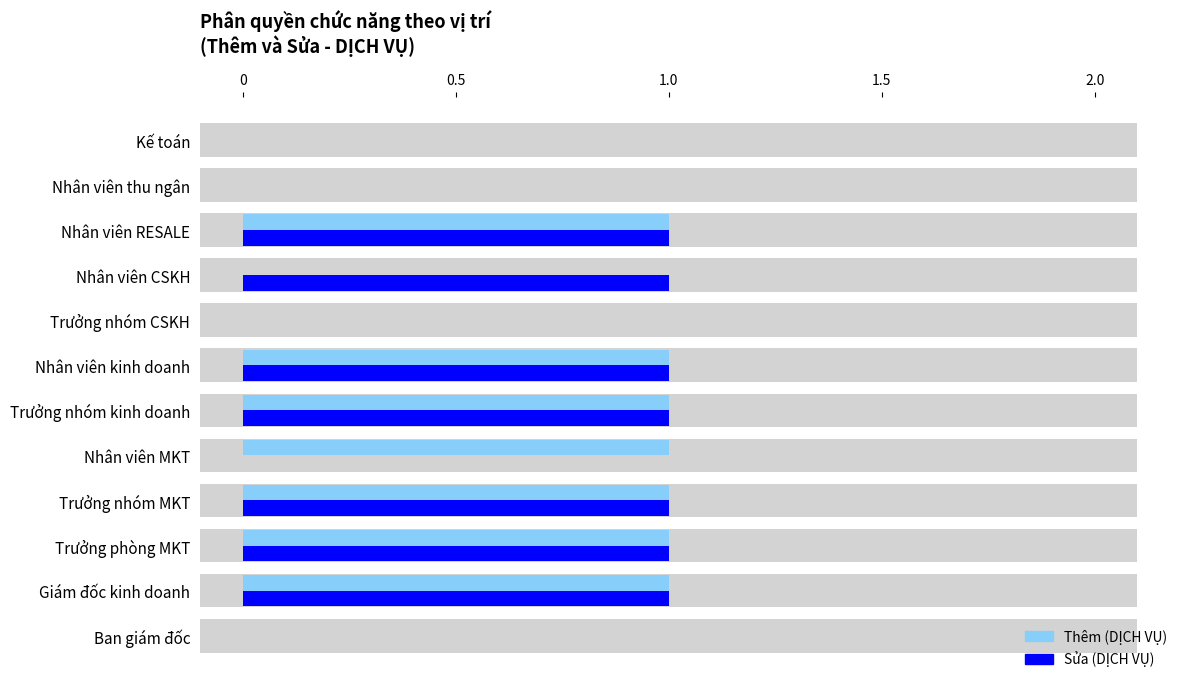

Which series has the widest spread of values?

Thêm (DỊCH VỤ)